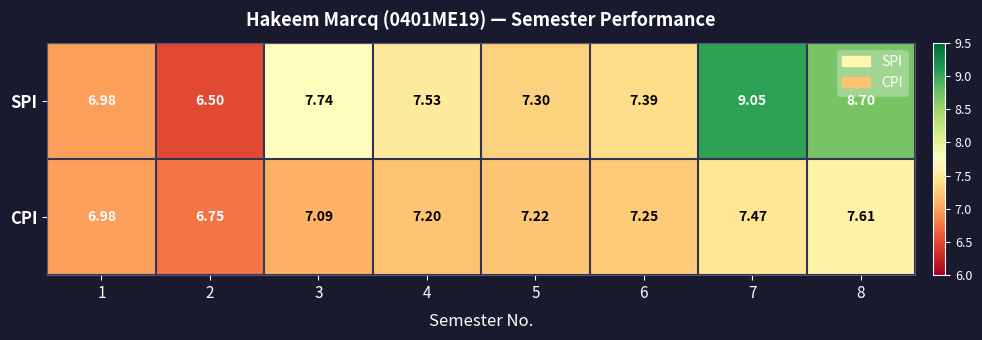

Which series has the largest range (max minus min)?

SPI